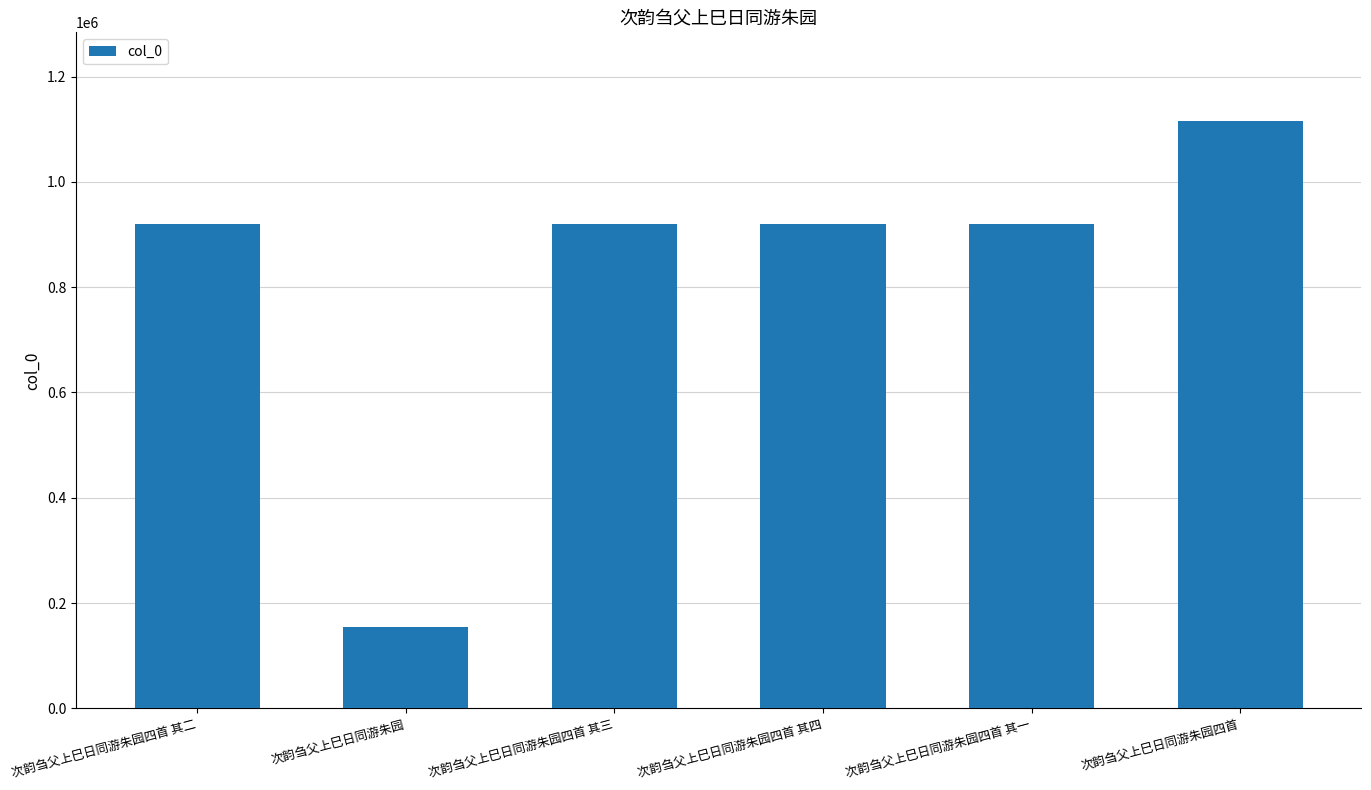

What is the sum of the values at 次韵刍父上巳日同游朱园 and 次韵刍父上巳日同游朱园四首 其三?

1073015